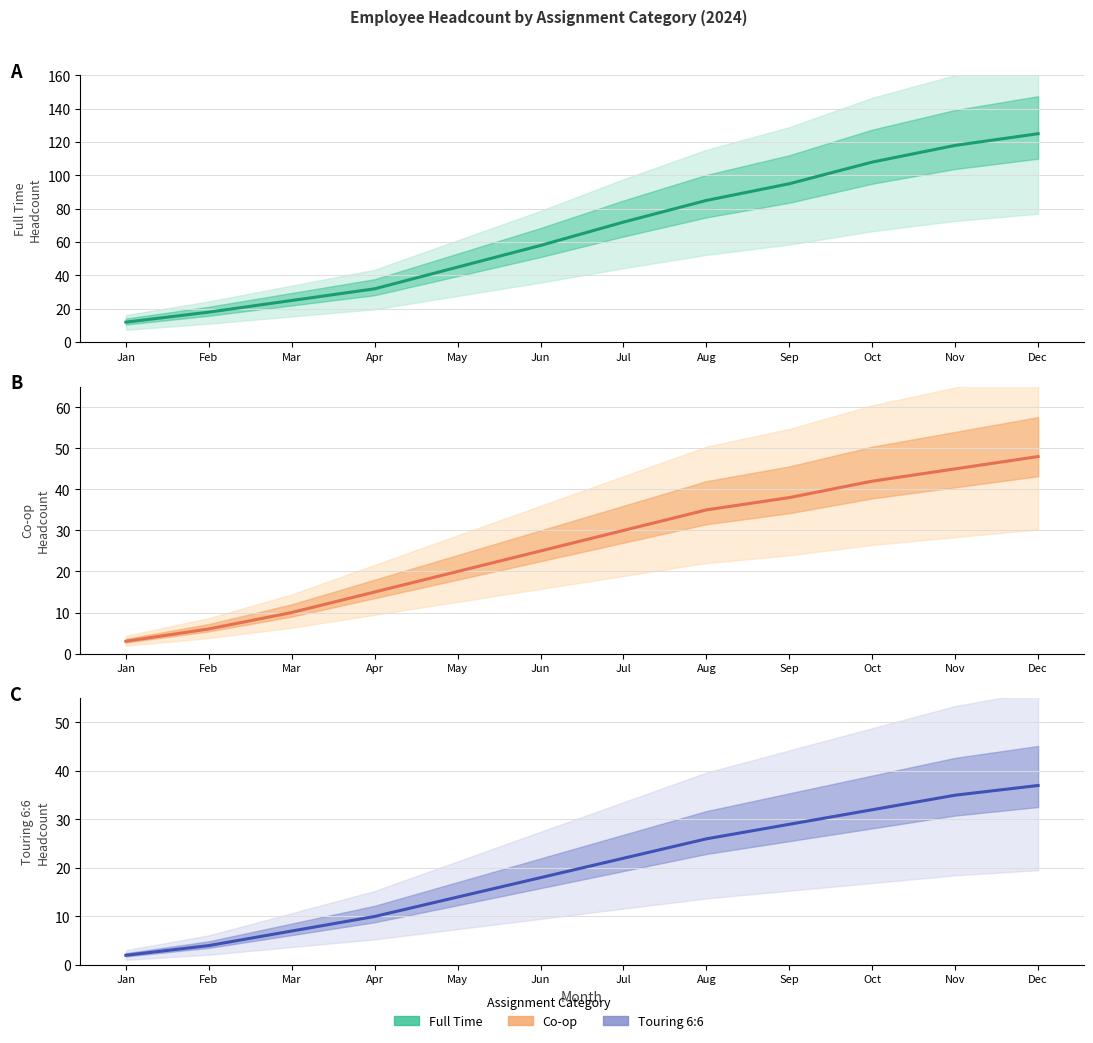

At which label does Full Time first exceed 72?

Aug